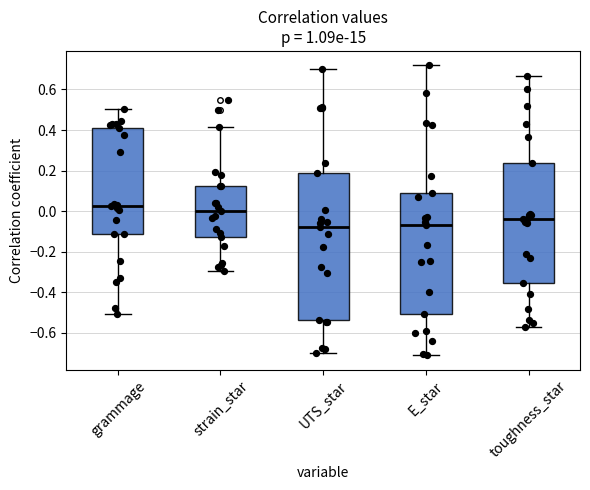

Comparing the boxes themselves (not the whiskers), which one is the tallest?

UTS_star